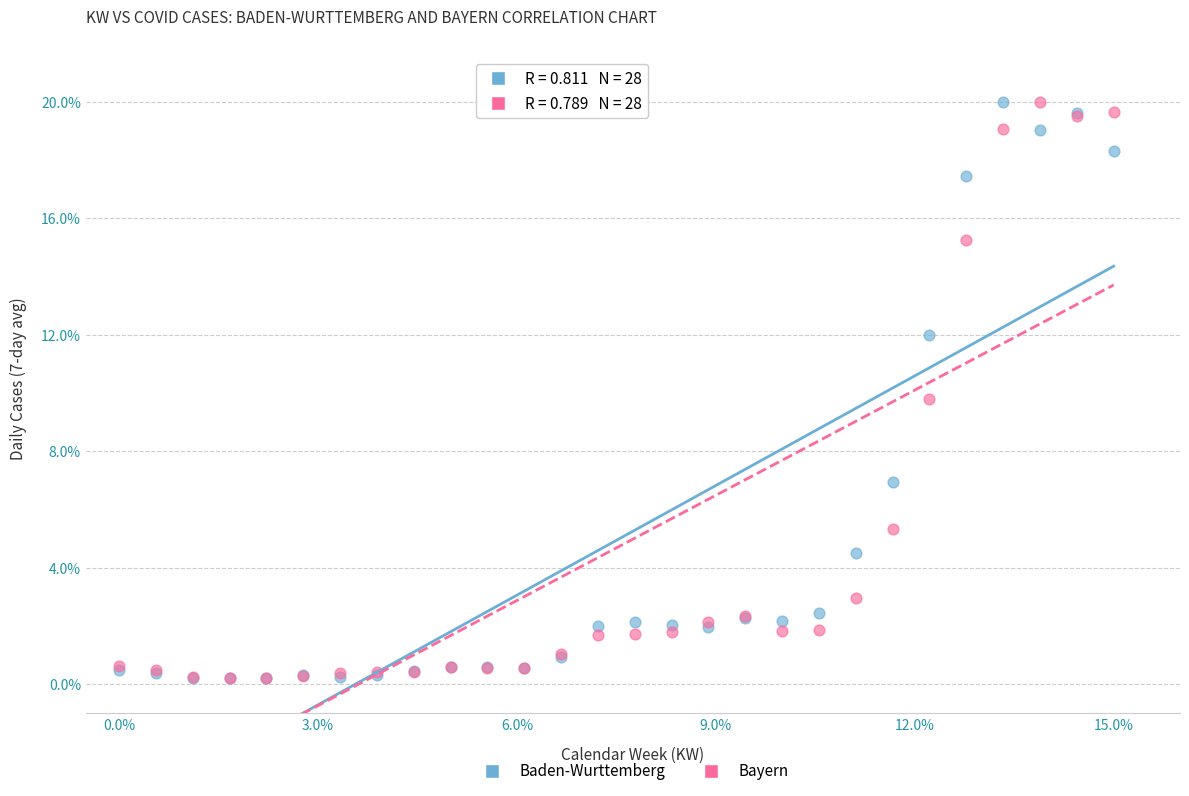

What are all the series names shown in the legend?

Baden-Wurttemberg, Bayern